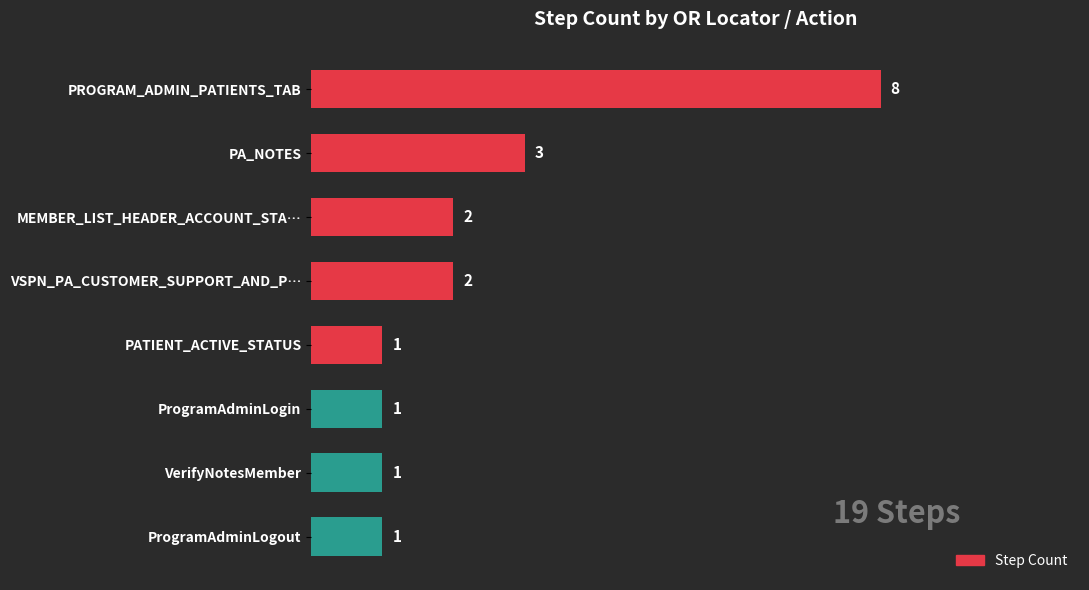

What is the greatest value displayed?

8